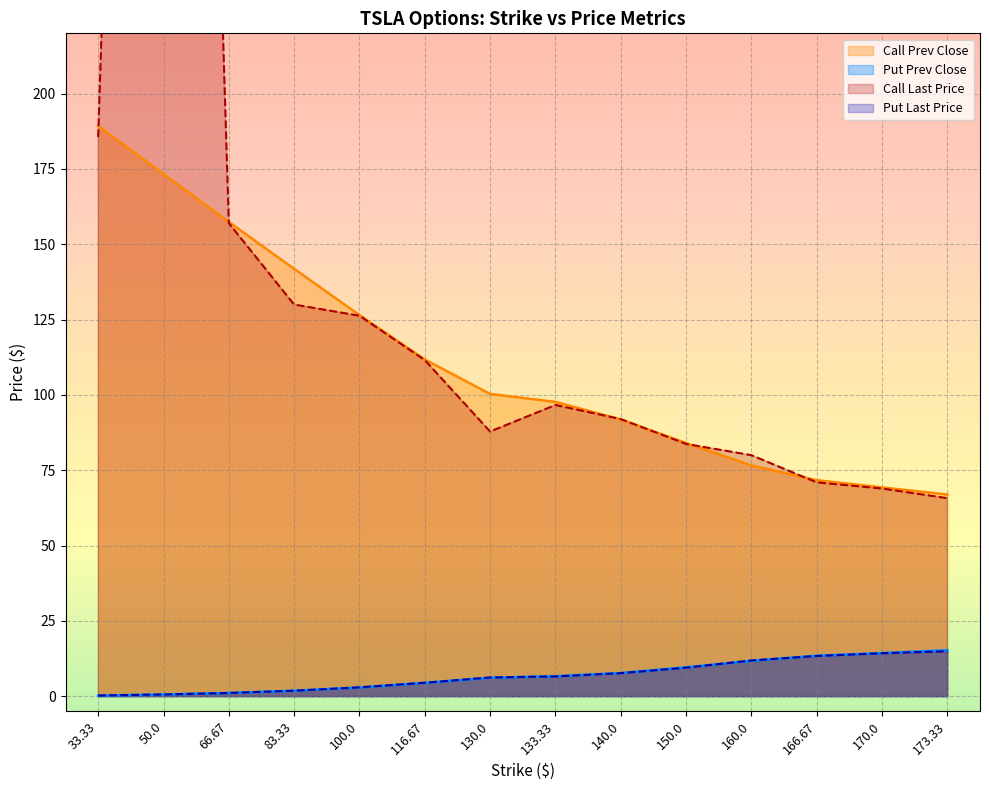

Is the value of Put Prev Close at 50.0 greater than the value of Put Last Price at 50.0?

No